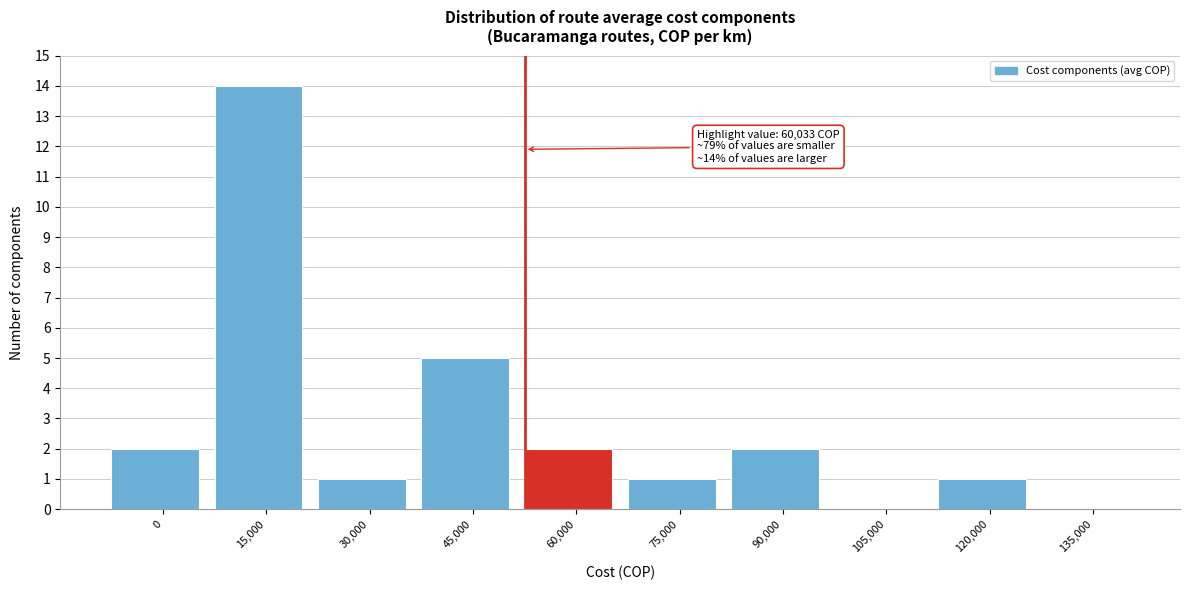

Reading left to right, what are all the values shown in this chart?

0=2	15,000=14	30,000=1	45,000=5	60,000=2	75,000=1	90,000=2	105,000=0	120,000=1	135,000=0